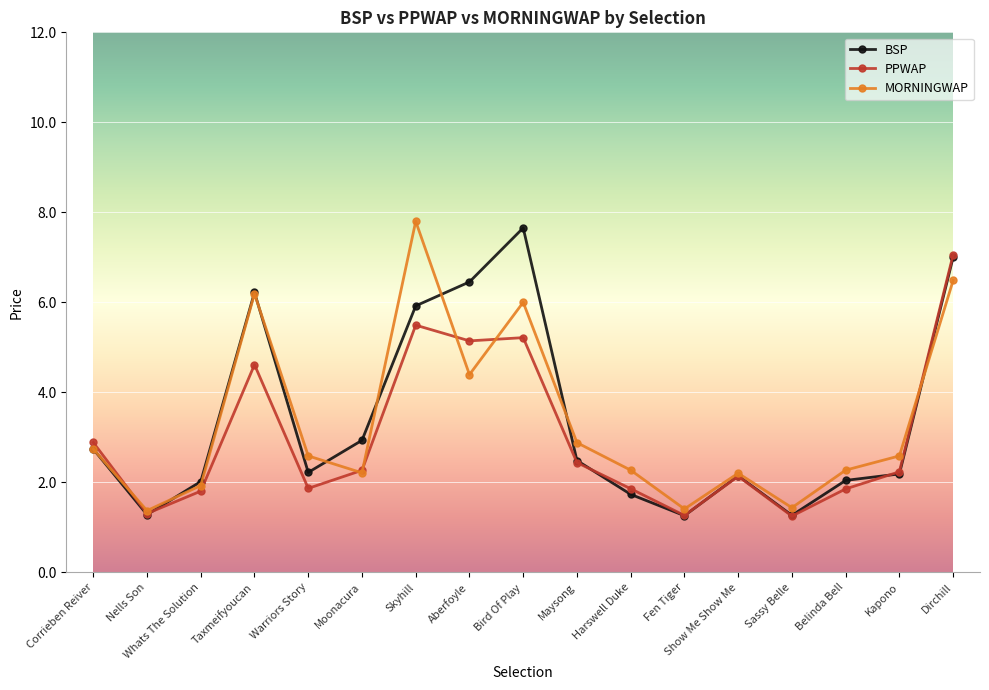

The value of MORNINGWAP at Skyhill is 7.8. True or false?

True